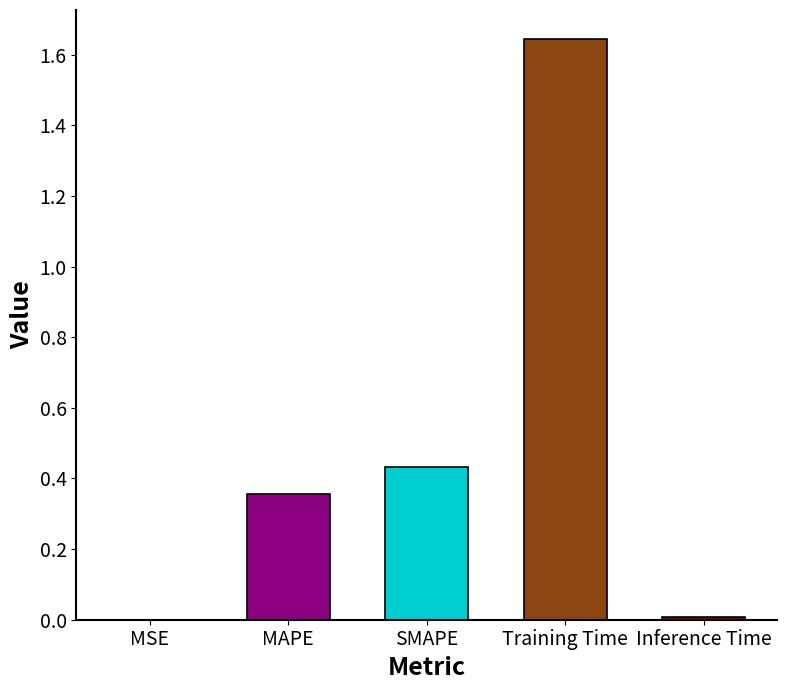

Which has a higher value, MAPE or Inference Time?

MAPE